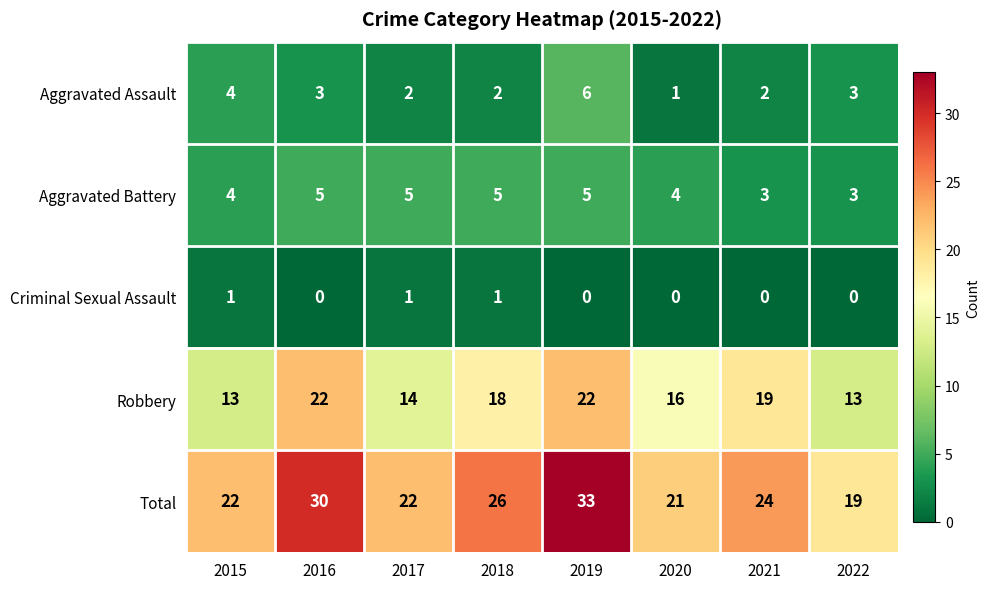

What is the highest value of the Total series?

33